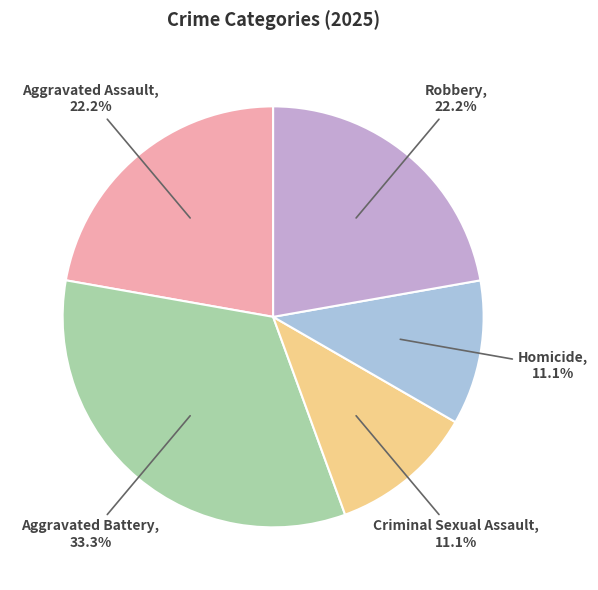

Count the number of slices in the pie.

5